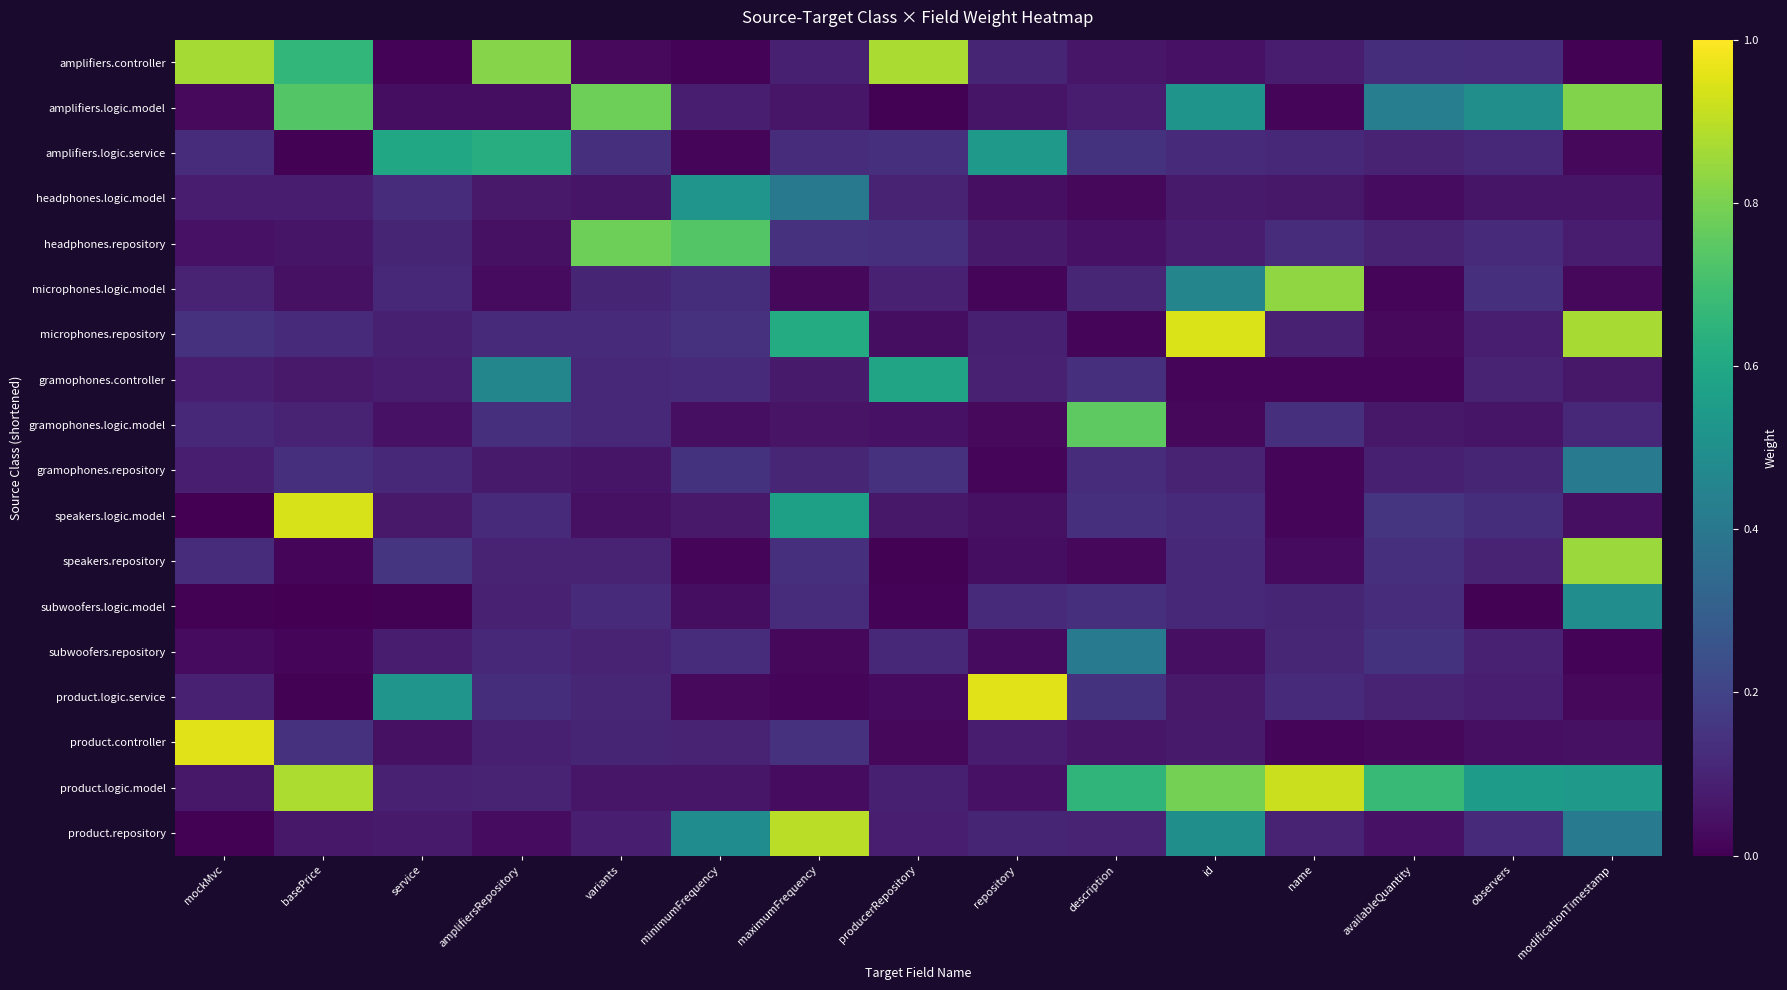

How many categories are shown in the chart?

15